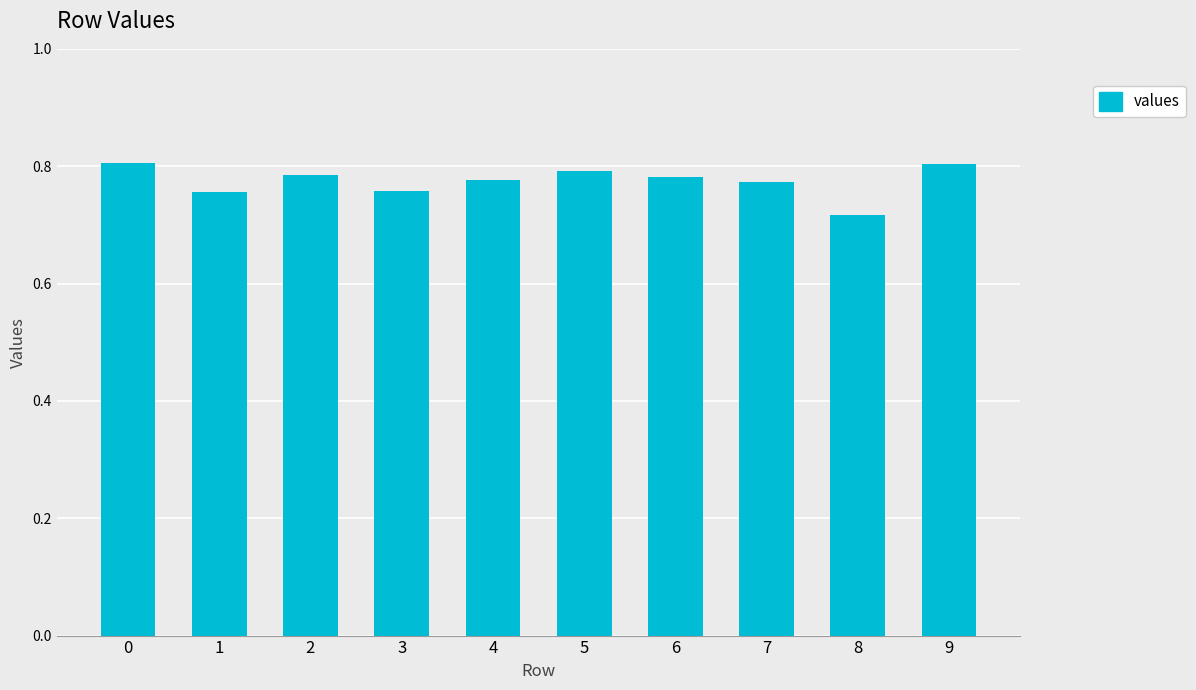

At which label is the value closest to 0?

8